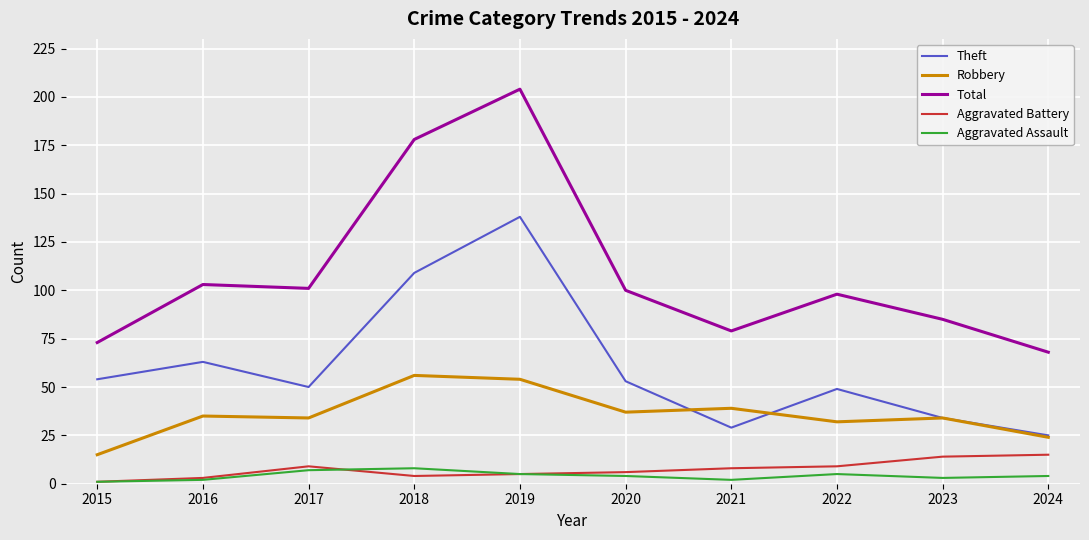

Which series has the largest range (max minus min)?

Total